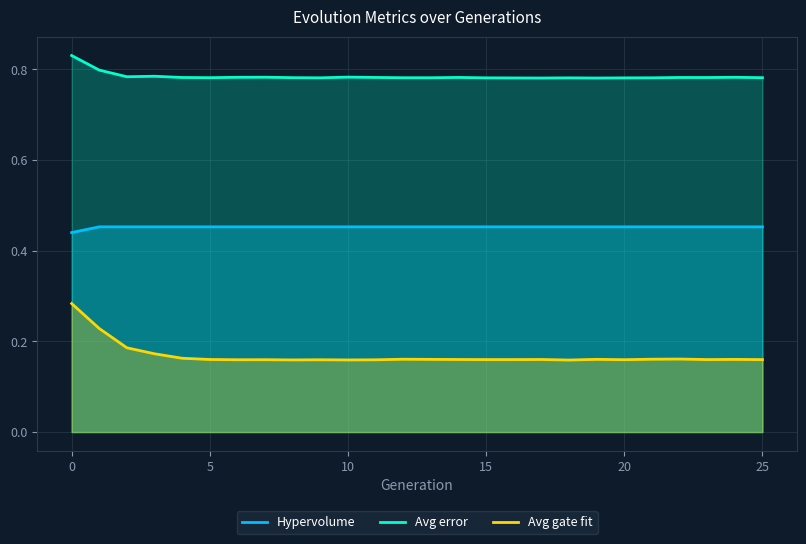

Is it true that Avg gate fit equals 0.3 at 18?

False